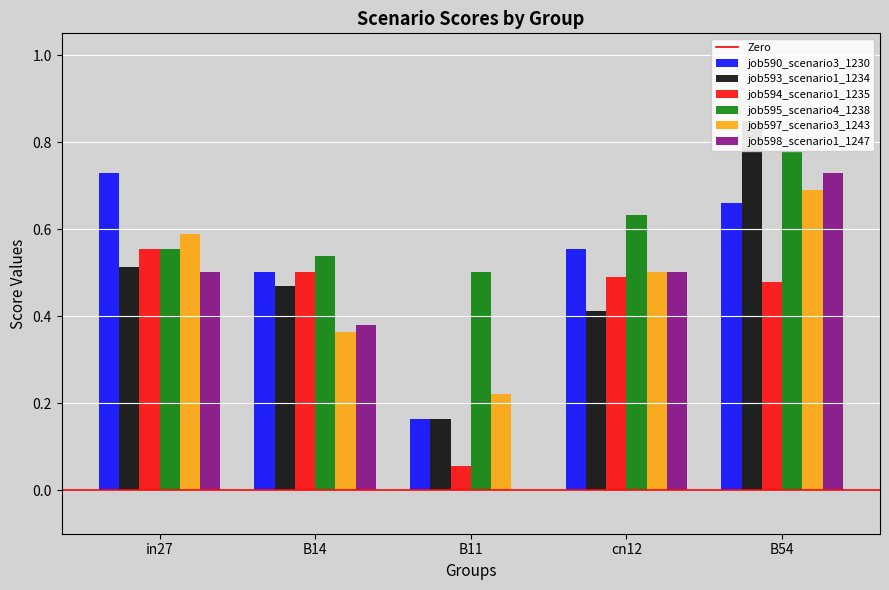

The value of job597_scenario3_1243 at in27 is 0.3. True or false?

False